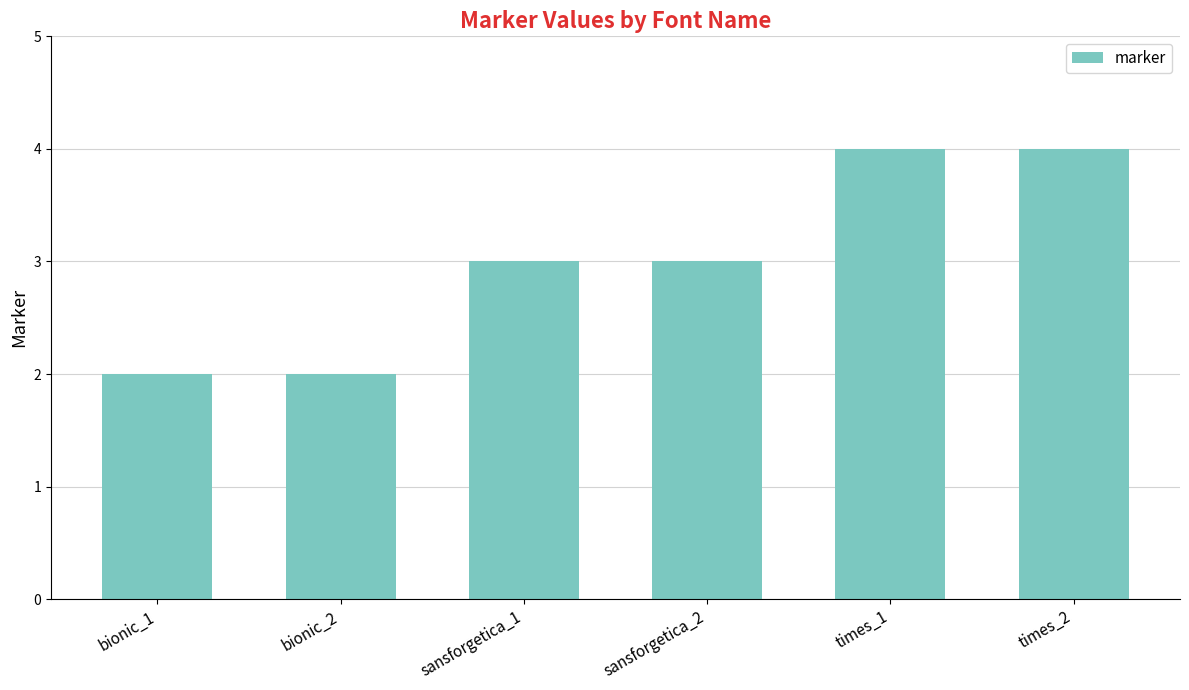

Does the chart contain stacked bars?

No